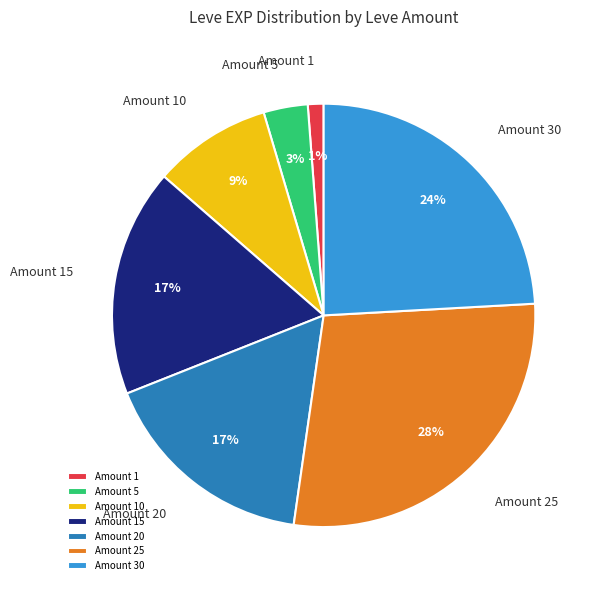

Which category has the smallest portion of the pie?

Amount 1